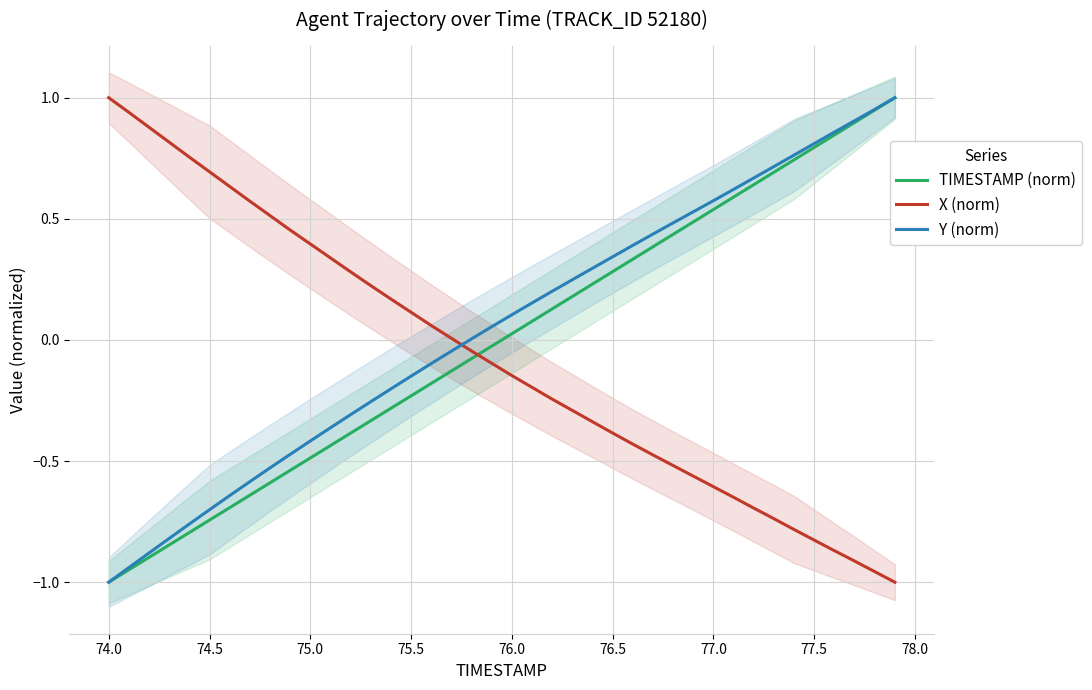

How many values in the Y (norm) series exceed 0?

22